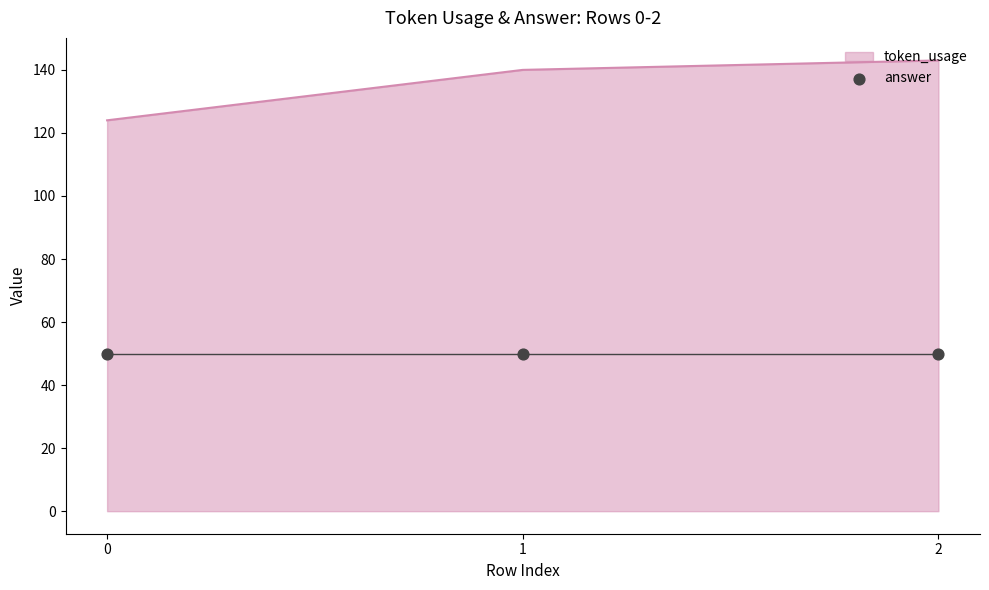

Approximately how many times larger is the value at 2 compared to 1?

1.0